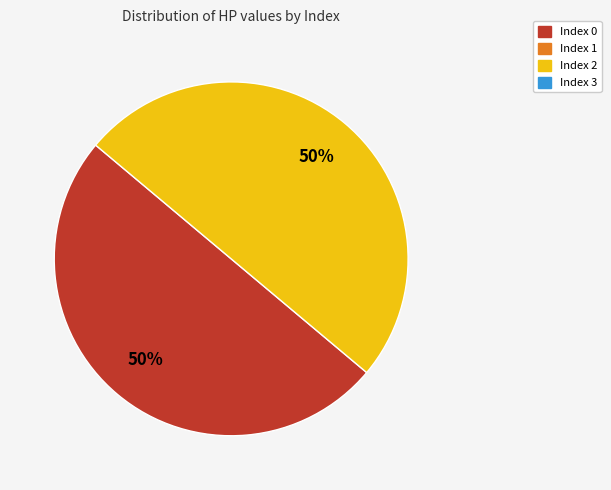

To the nearest percent, what is the average slice percentage?

50%